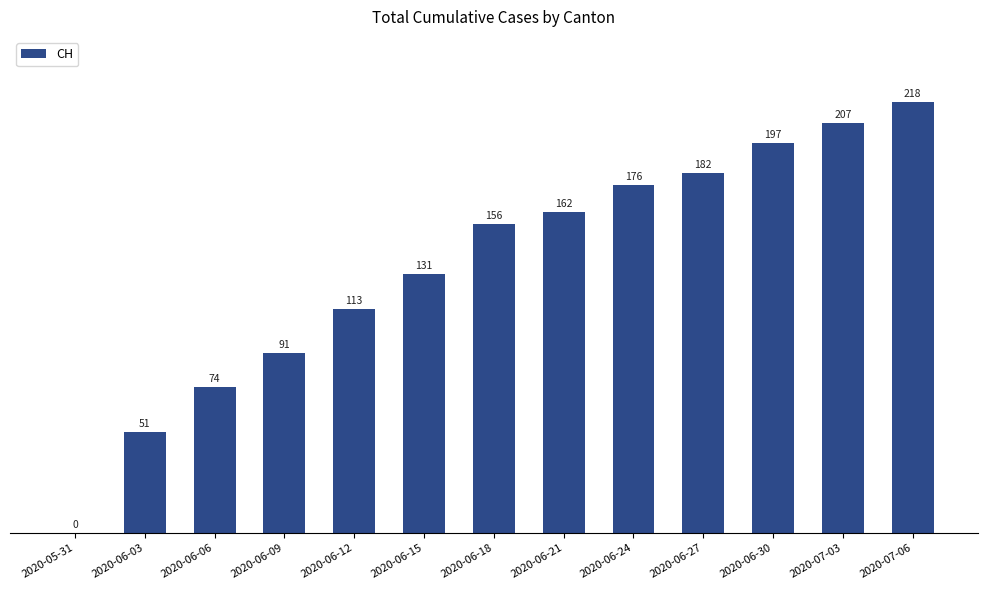

How many categories are shown in the chart?

13